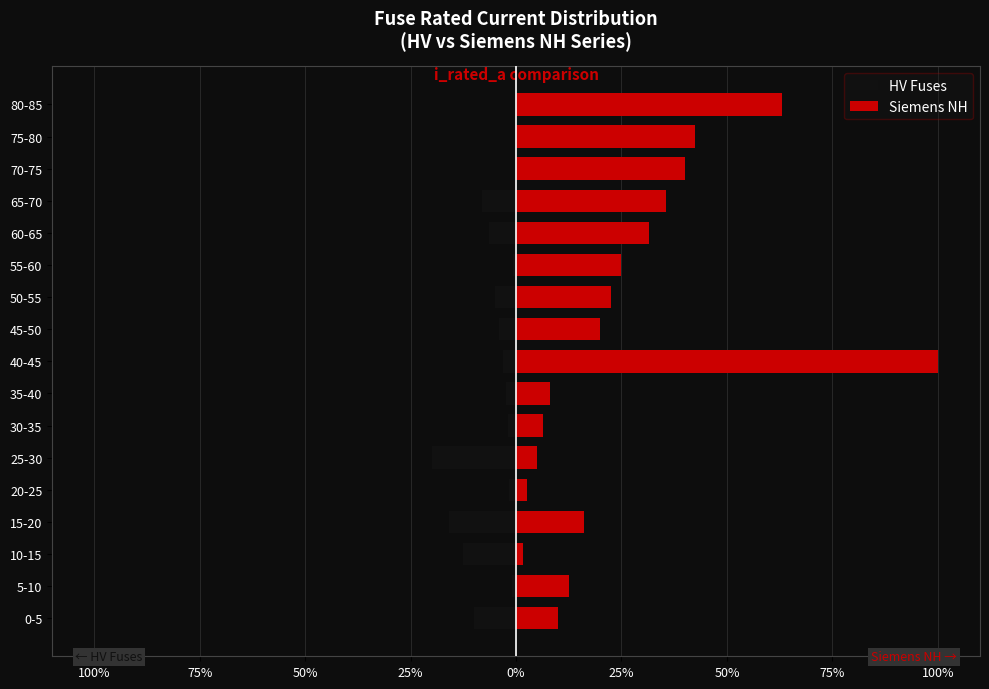

What is the value of the Siemens NH bar at the 11th from the left?

22.4